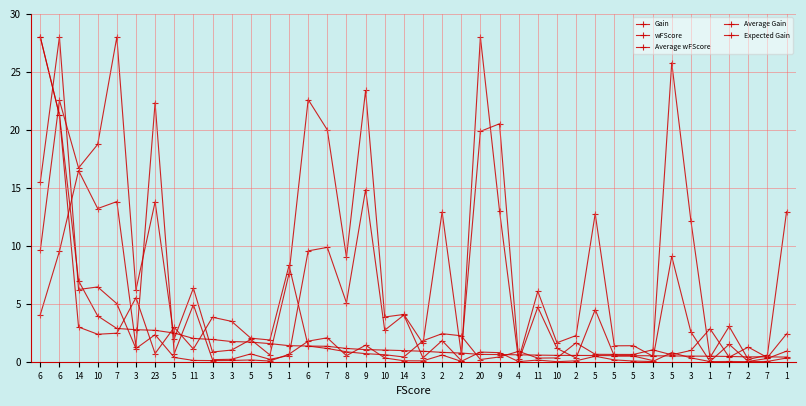

How many lines are shown in the chart?

5